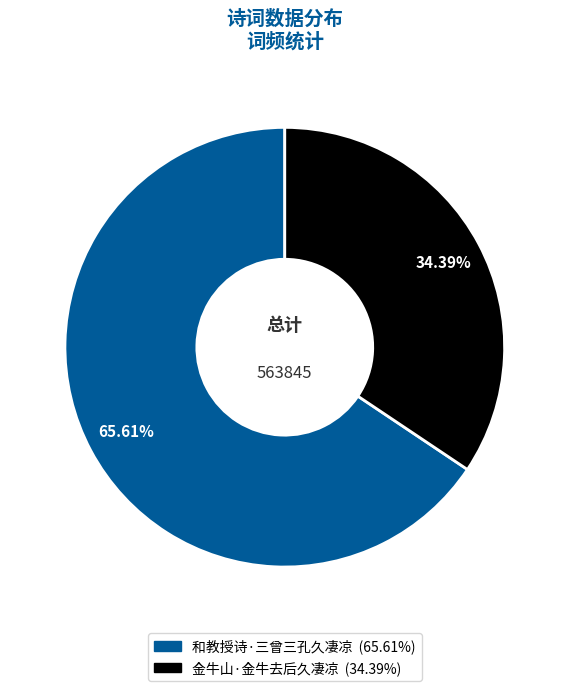

To the nearest percent, what percentage of the pie is 金牛山·金牛去后久凄凉?

34%